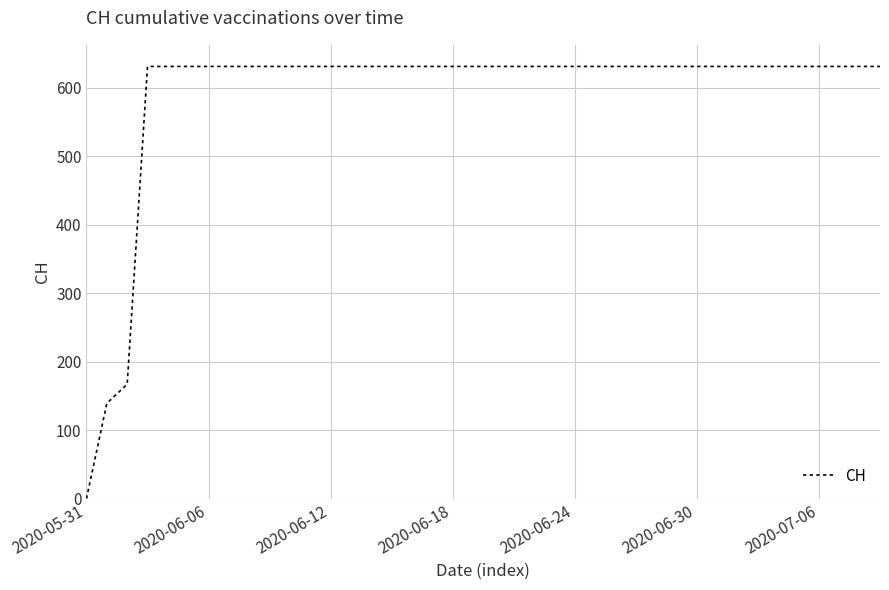

Reading left to right, what are all the values shown in this chart?

0	139	167	631	631	631	631	631	631	631	631	631	631	631	631	631	631	631	631	631	631	631	631	631	631	631	631	631	631	631	631	631	631	631	631	631	631	631	631	631